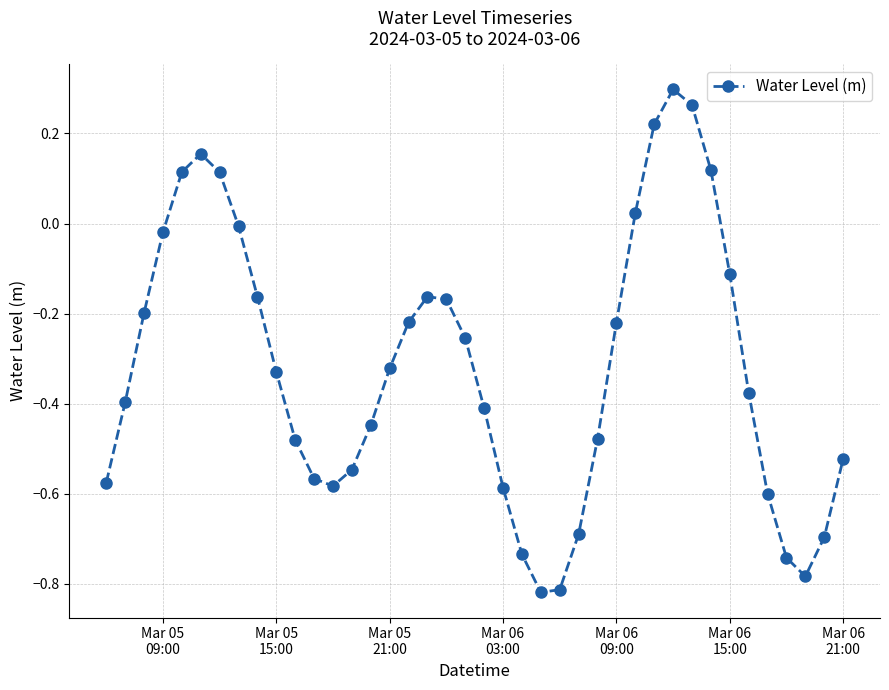

What is the difference between the maximum and second lowest values?

1.1